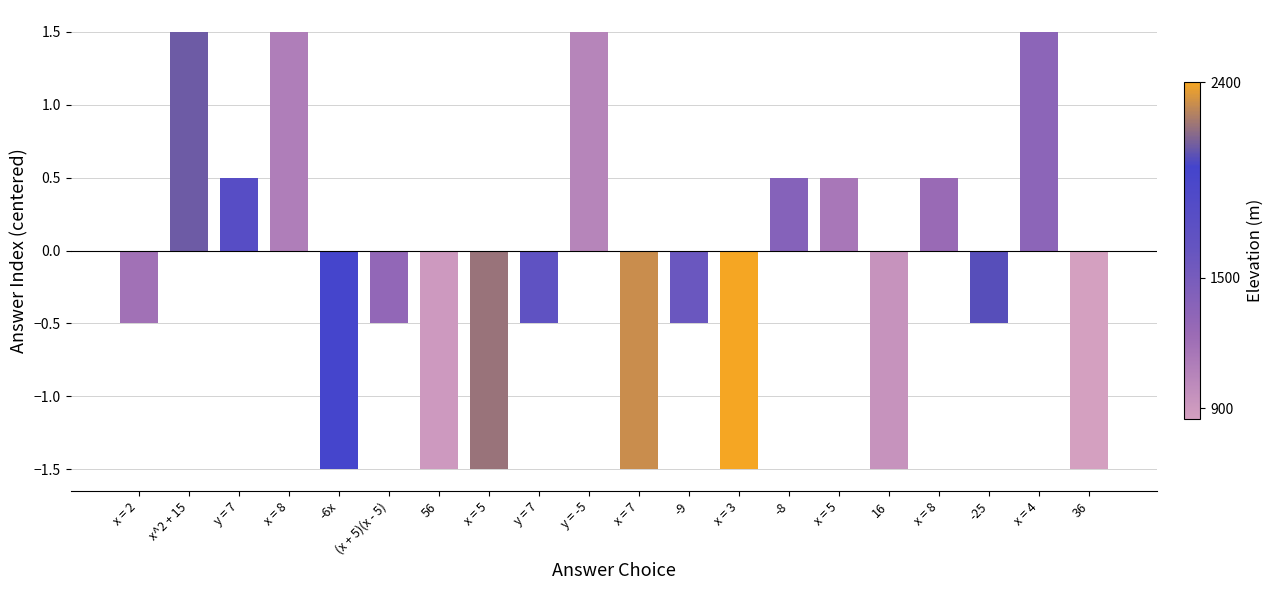

True or false: the data shows 2.5 at y = -5.

False